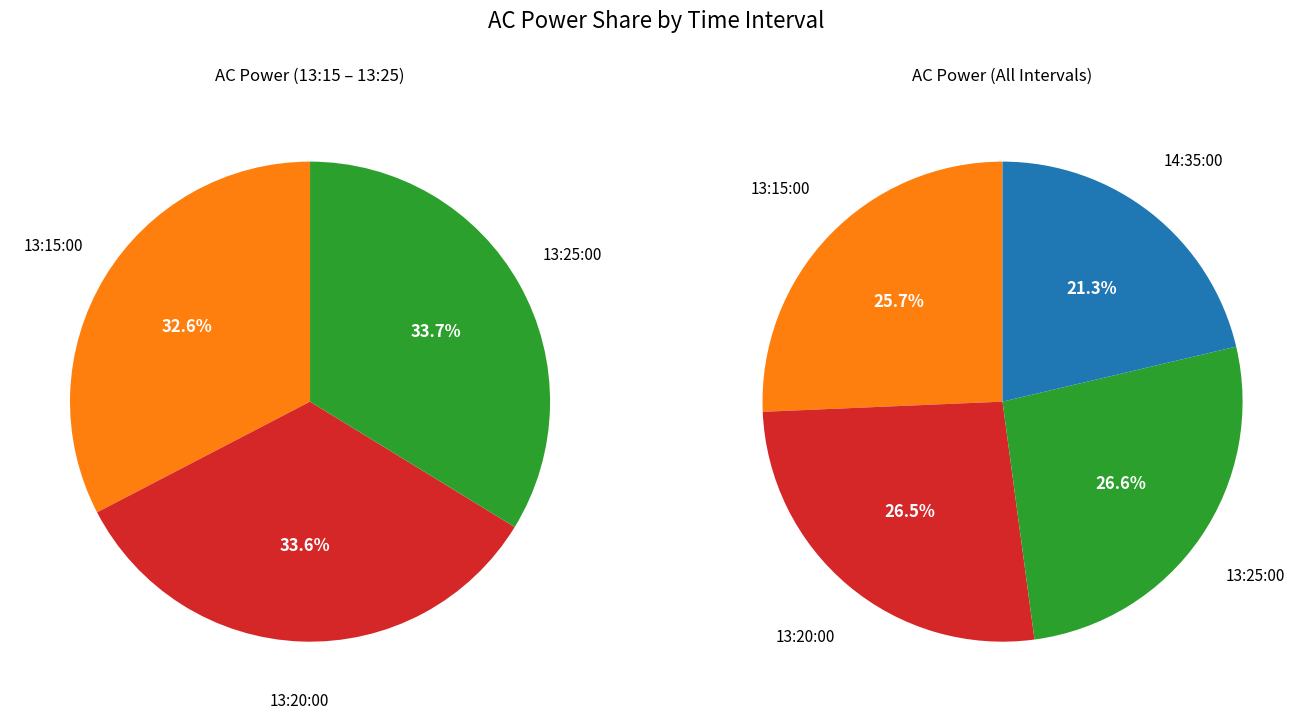

How many segments does this pie chart have?

4